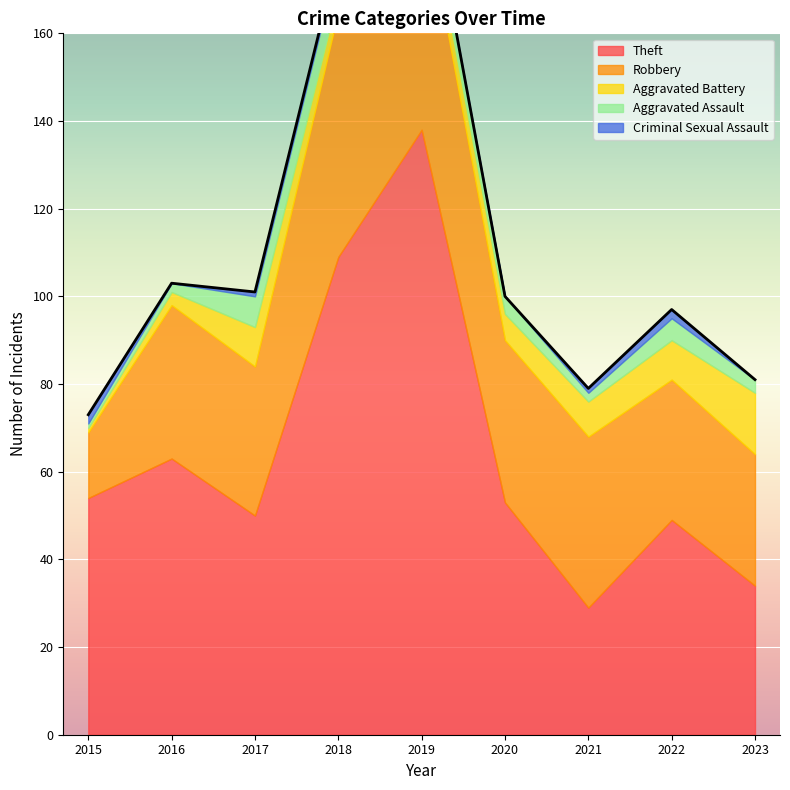

Where is the first local minimum for Aggravated Battery?

2018